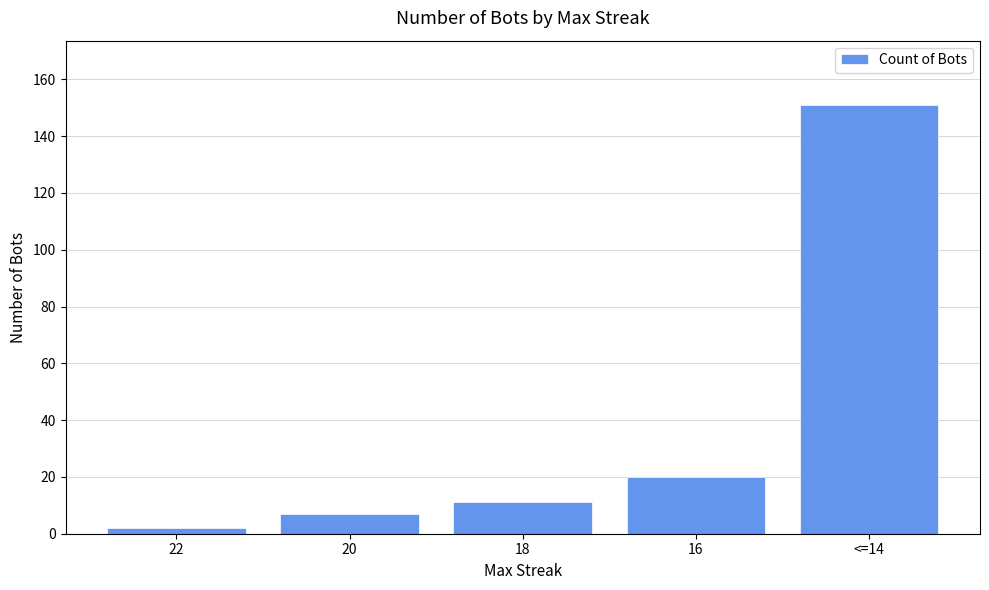

Is it true that the value at 20 is 7?

True